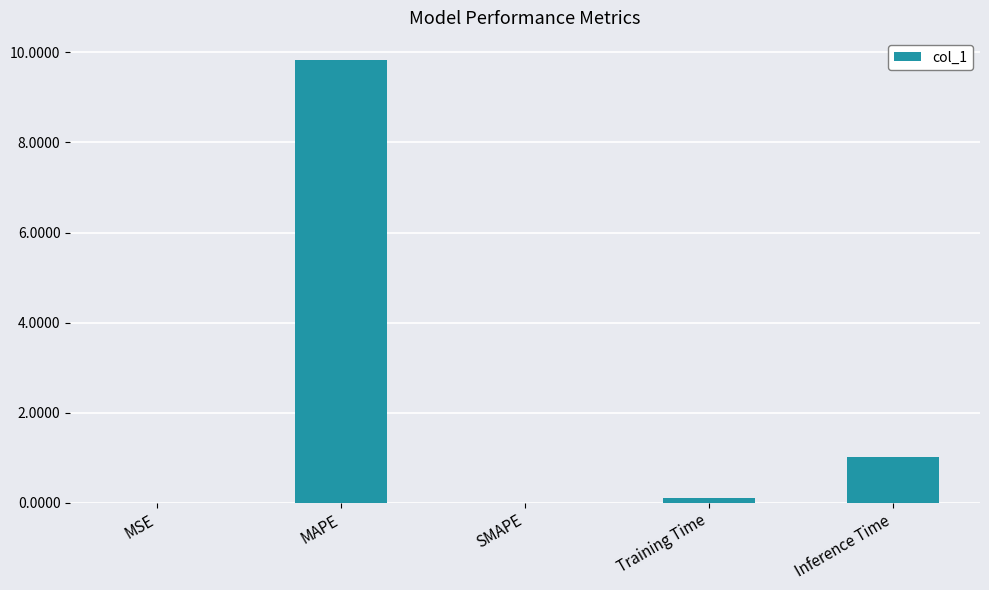

Does the chart contain stacked bars?

No